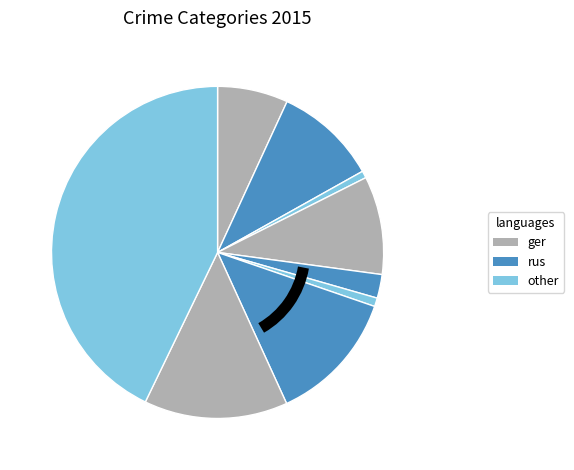

Count the number of slices in the pie.

9